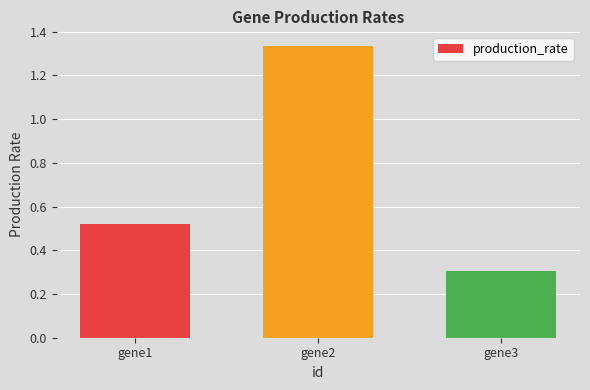

The chart shows a value of 0.1 at gene1. True or false?

False